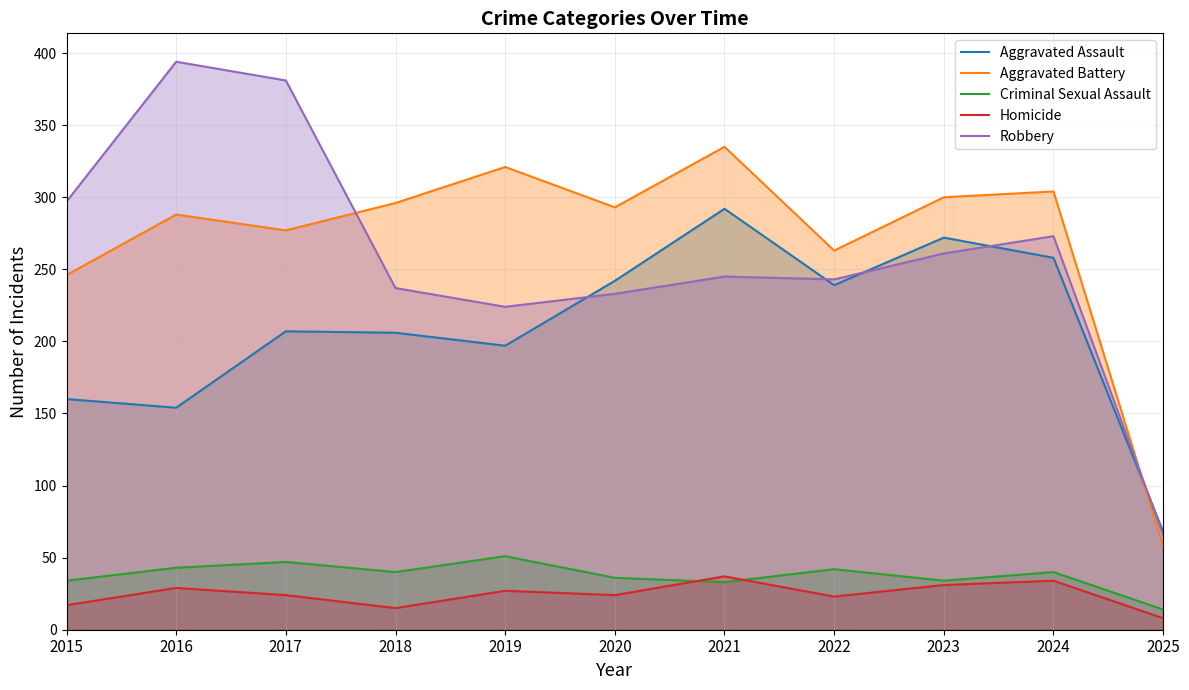

Which series changed the most between 2016 and 2018?

Robbery